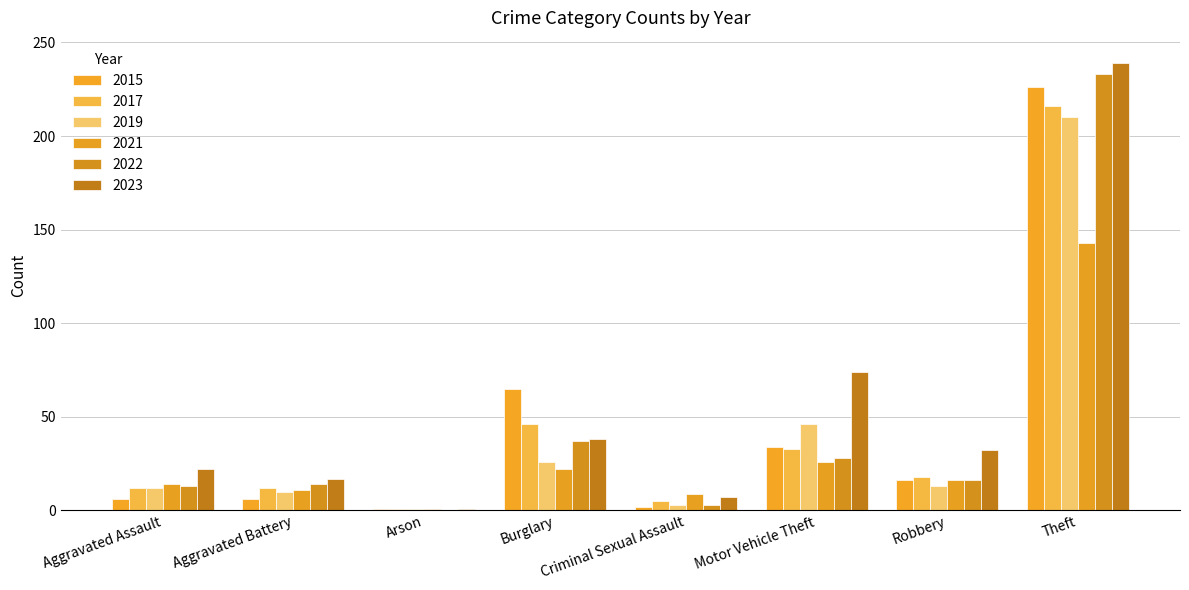

How many groups of bars are there?

8